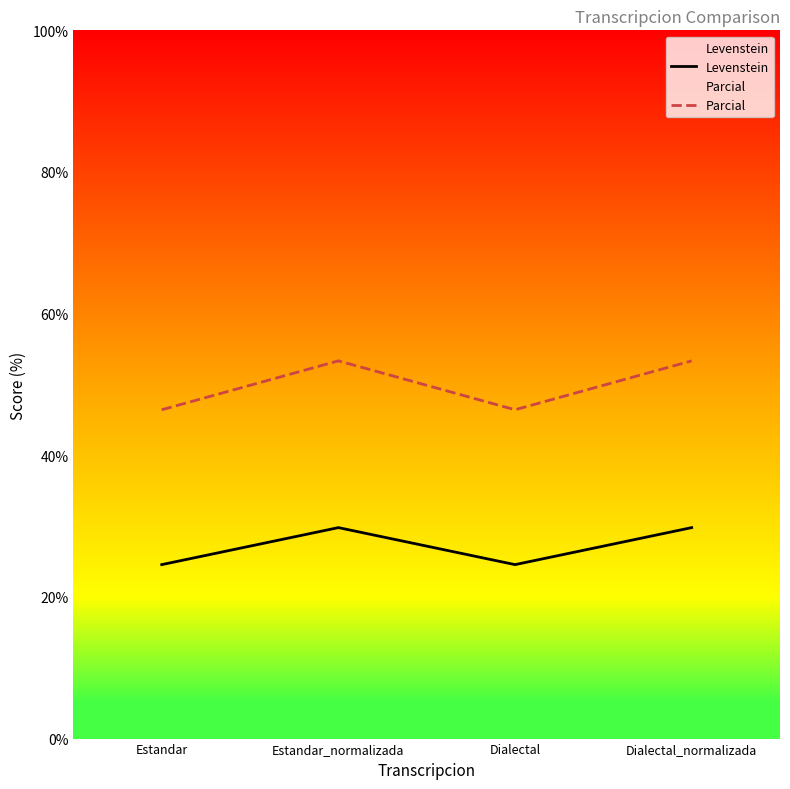

Reading left to right, what are all the values shown in this chart?

Levenstein: 24.6	29.8	24.6	29.8
Parcial: 46.4	53.3	46.4	53.3